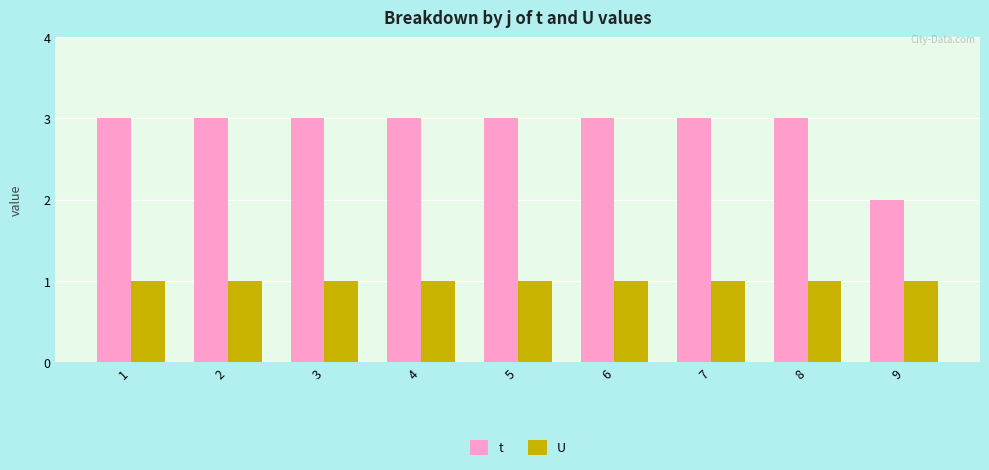

Reading left to right, extract all data points from this chart.

t: 1=3	2=3	3=3	4=3	5=3	6=3	7=3	8=3	9=2
U: 1=1	2=1	3=1	4=1	5=1	6=1	7=1	8=1	9=1